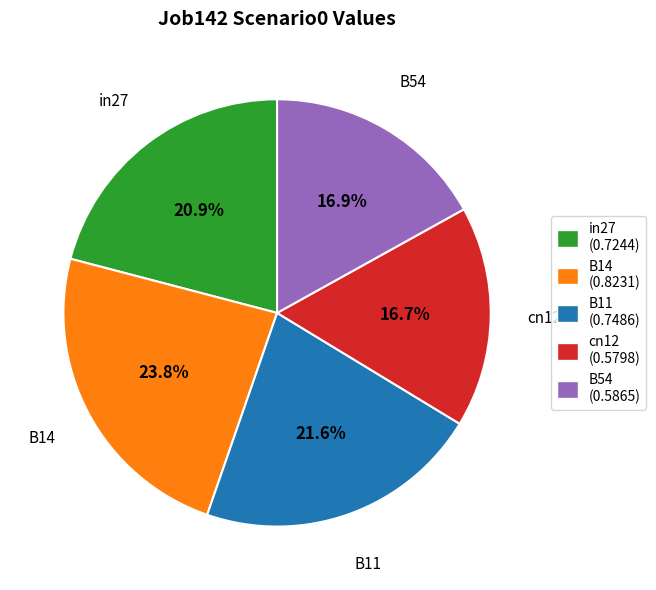

What is the largest slice in the pie chart?

B14